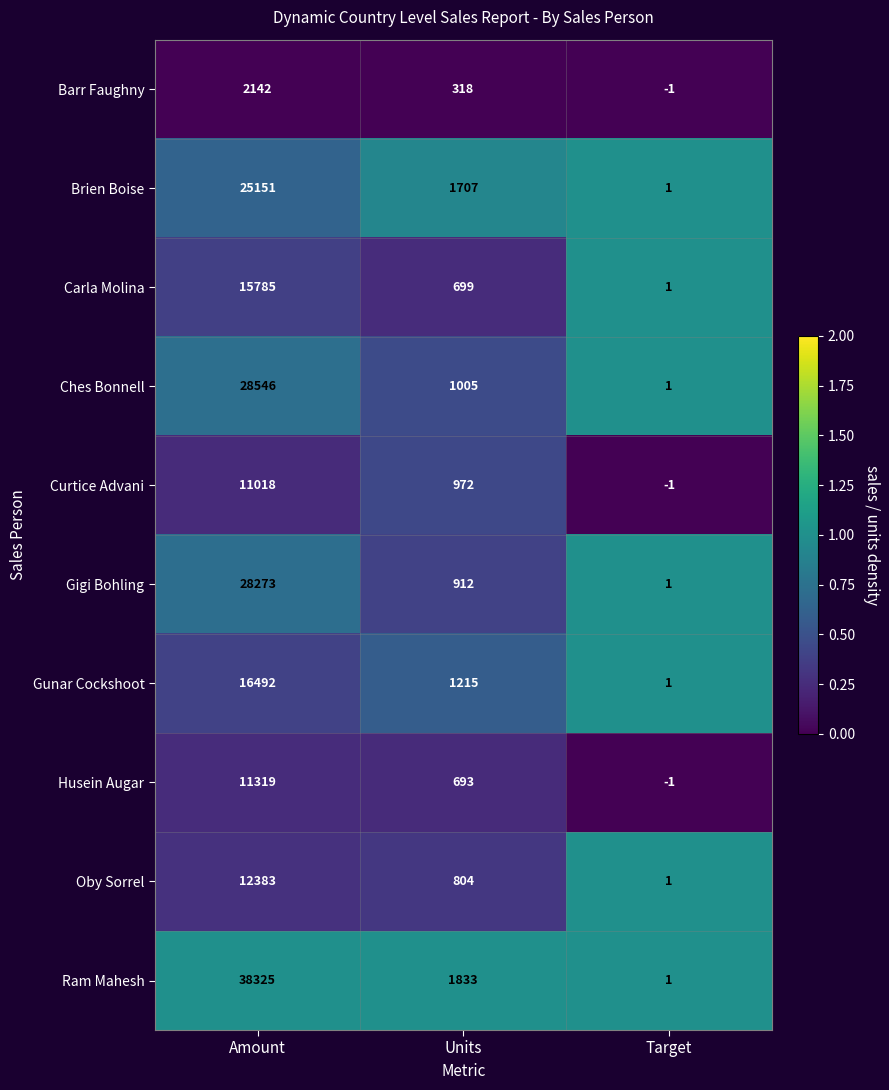

What is the difference between the maximum and minimum values in the Husein Augar series?

11320